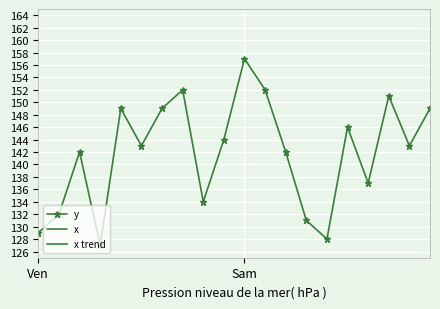

True or false: y and x trend cross at least once.

False